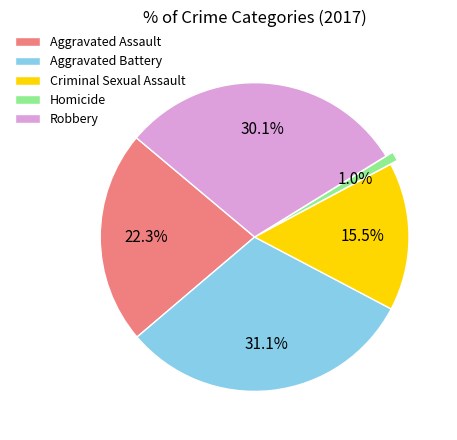

The Robbery slice represents 30% of the pie. True or false?

True